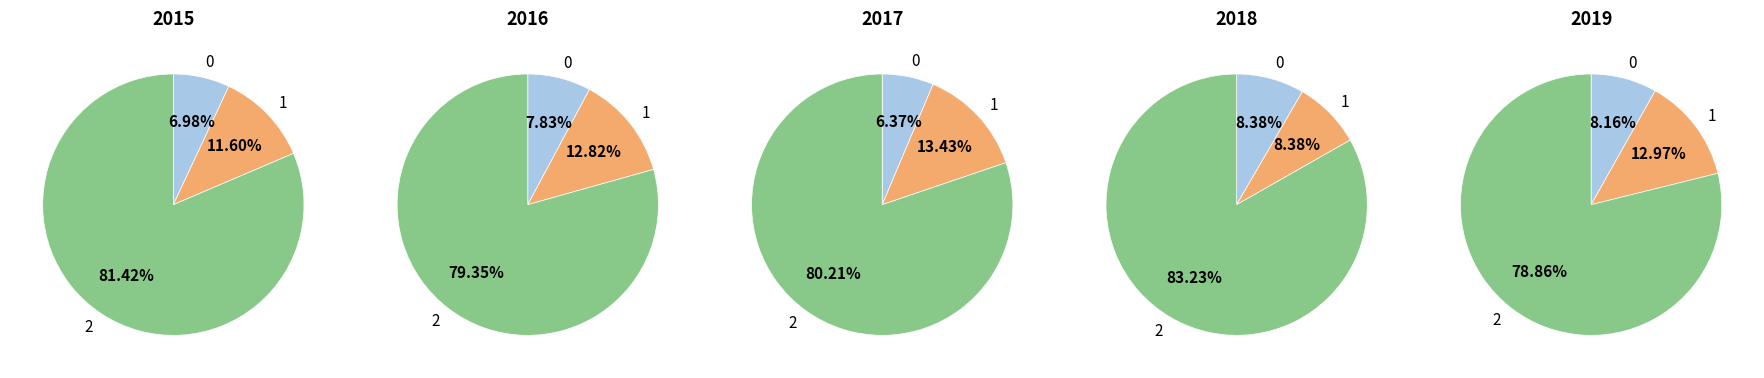

Is it true that Arson is 1% of the pie?

False